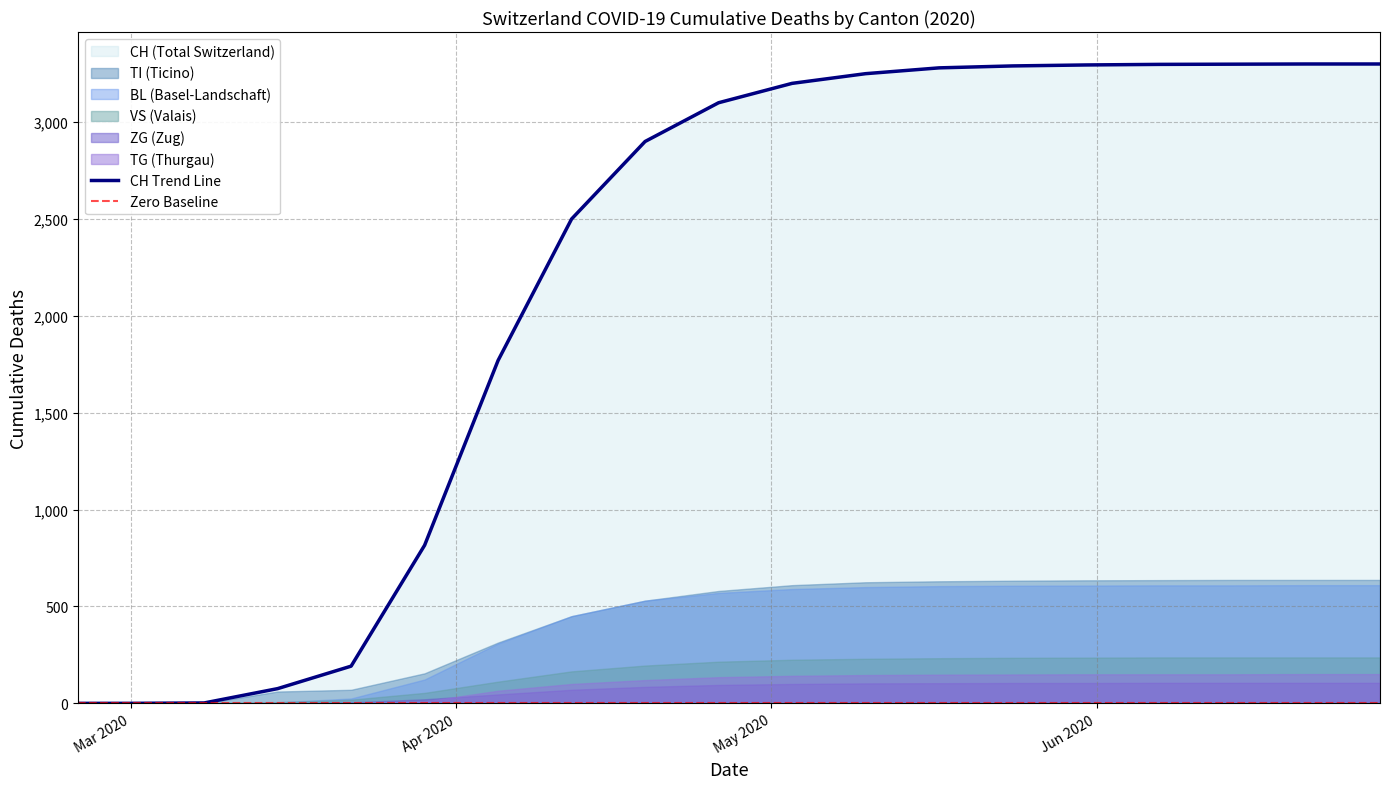

What is the difference between the maximum and second lowest values in the TI series?

637